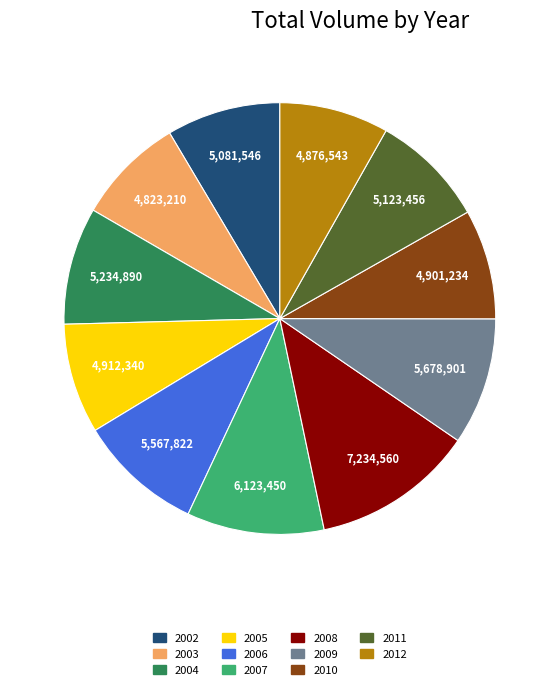

Is there a majority slice in this chart?

No